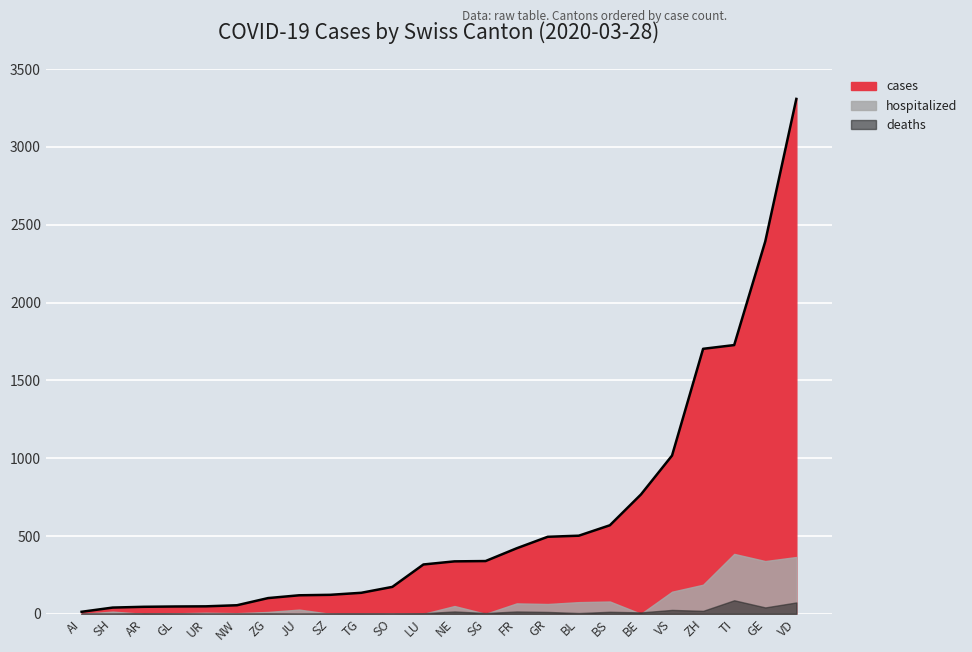

What position from the right is JU?

17